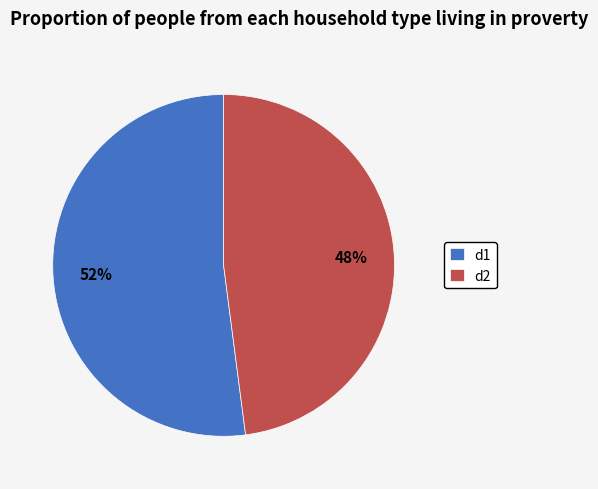

Is it true that d2 is 48% of the pie?

True